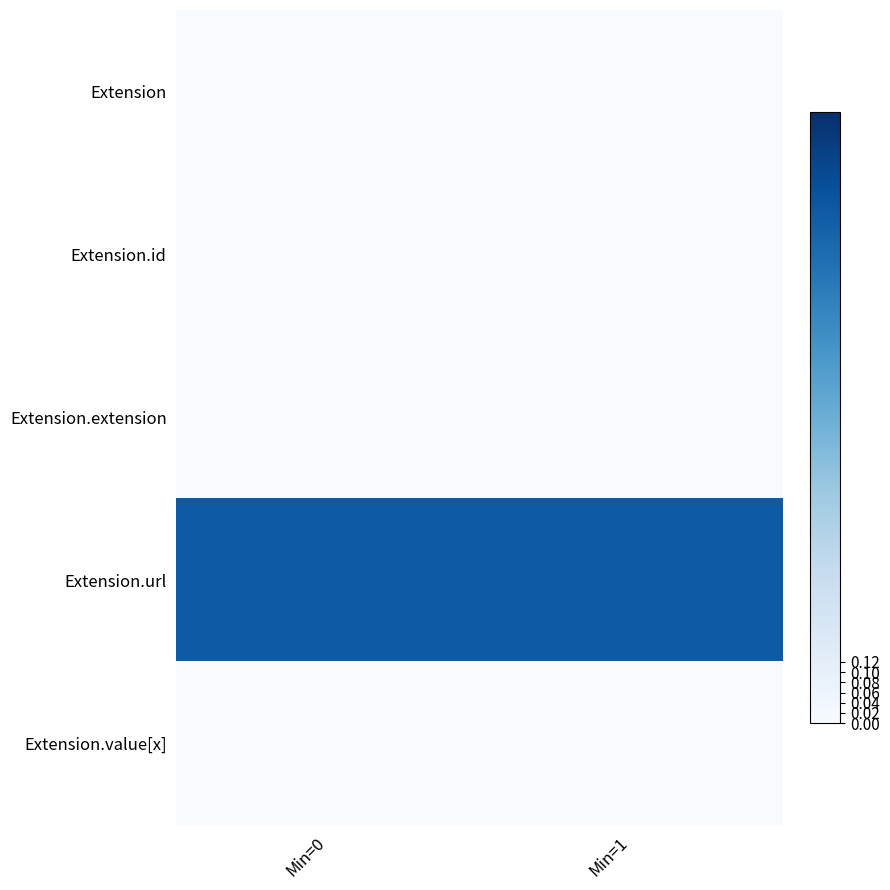

The value of Extension.url at Min=1 is 4. True or false?

False